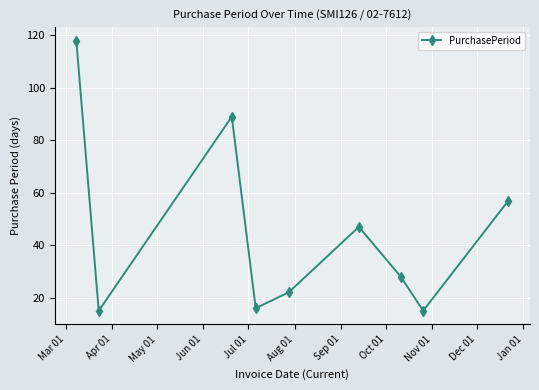

What is the minimum value shown in the chart?

15